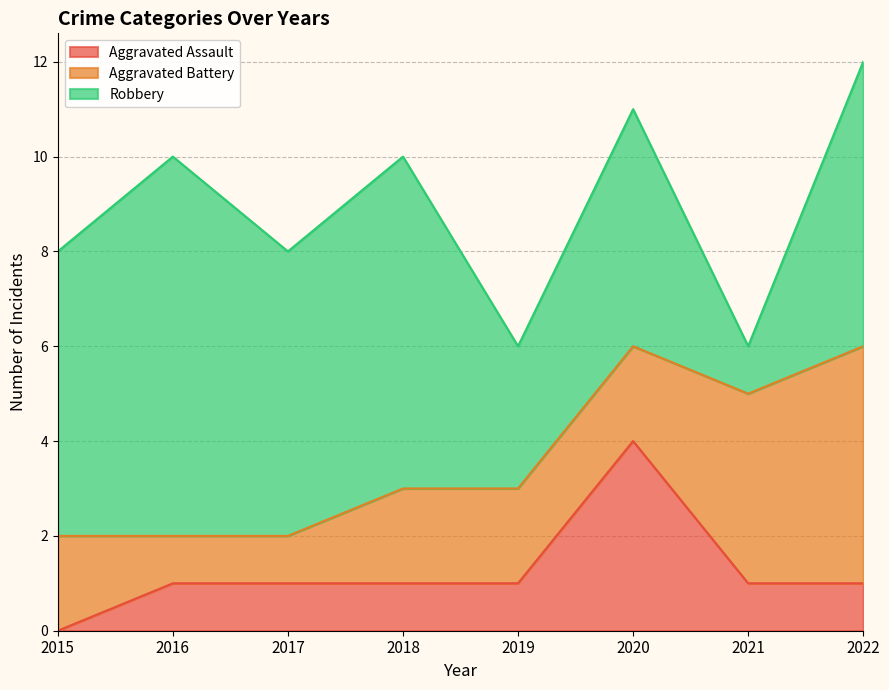

Which series ends up on top after the final intersection of Aggravated Assault and Aggravated Battery?

Aggravated Battery